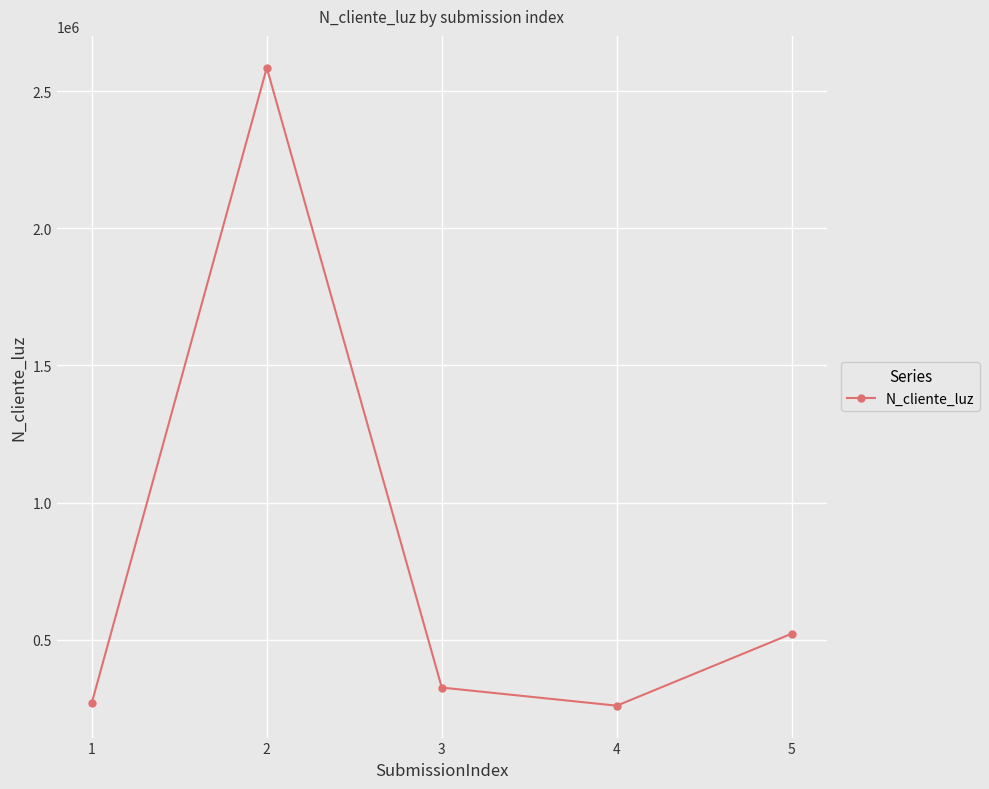

What is the difference between the second highest and minimum values?

262903